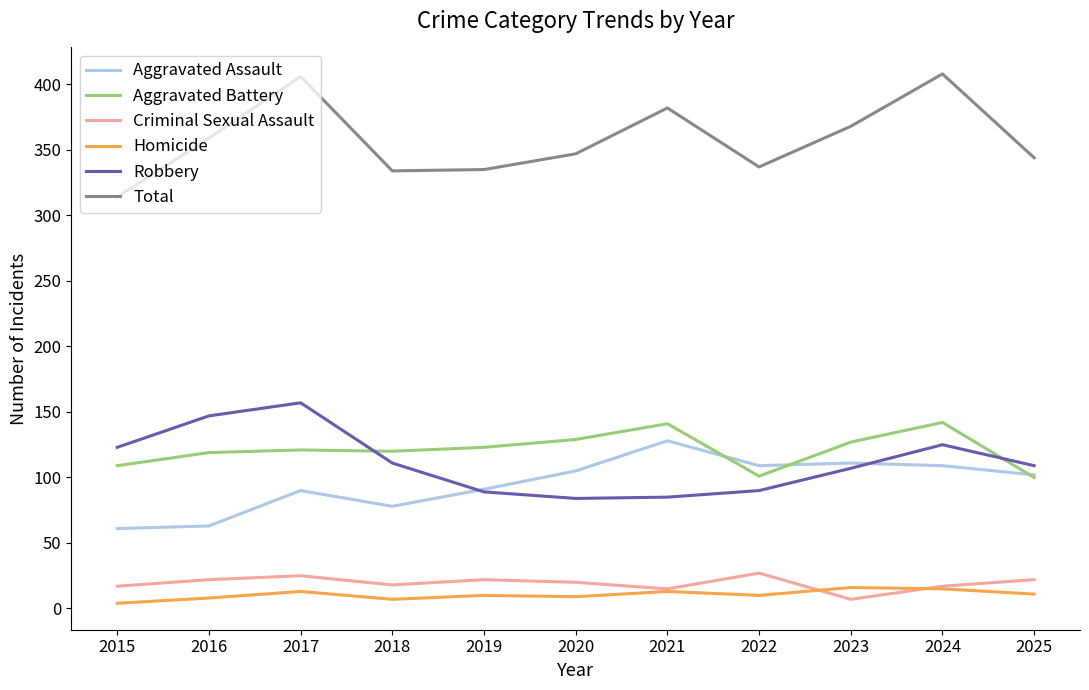

True or false: Total and Robbery cross at least once.

False